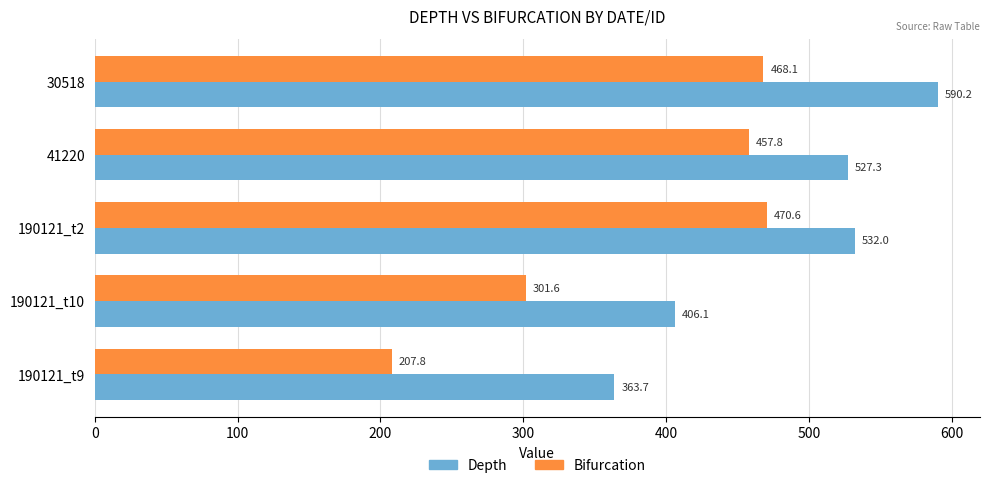

What are all the series names shown in the legend?

Depth, Bifurcation